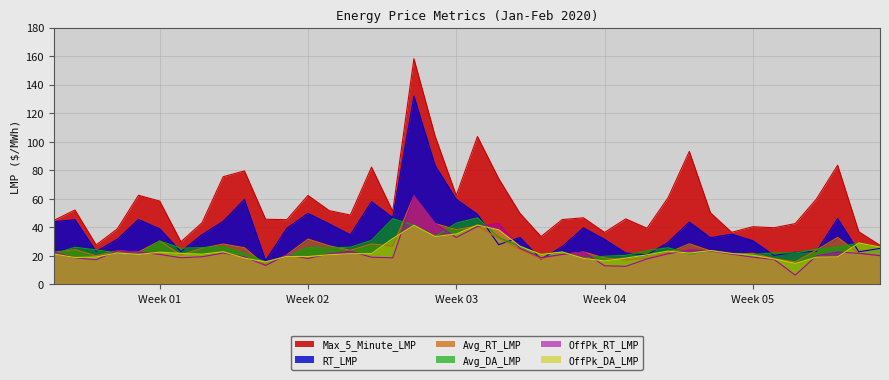

Where is the first local maximum for Avg_DA_LMP?

2020-01-02